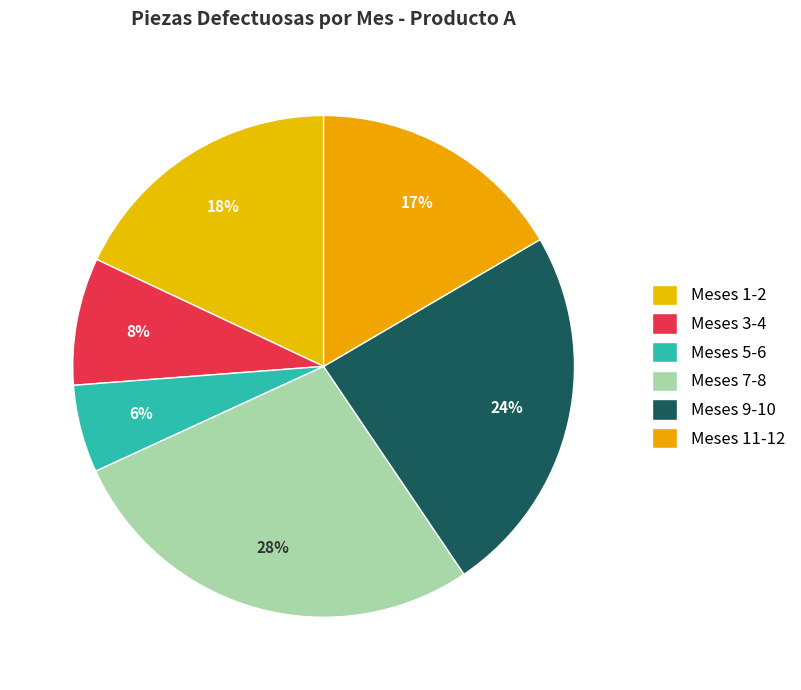

How many slices are in this pie chart?

6